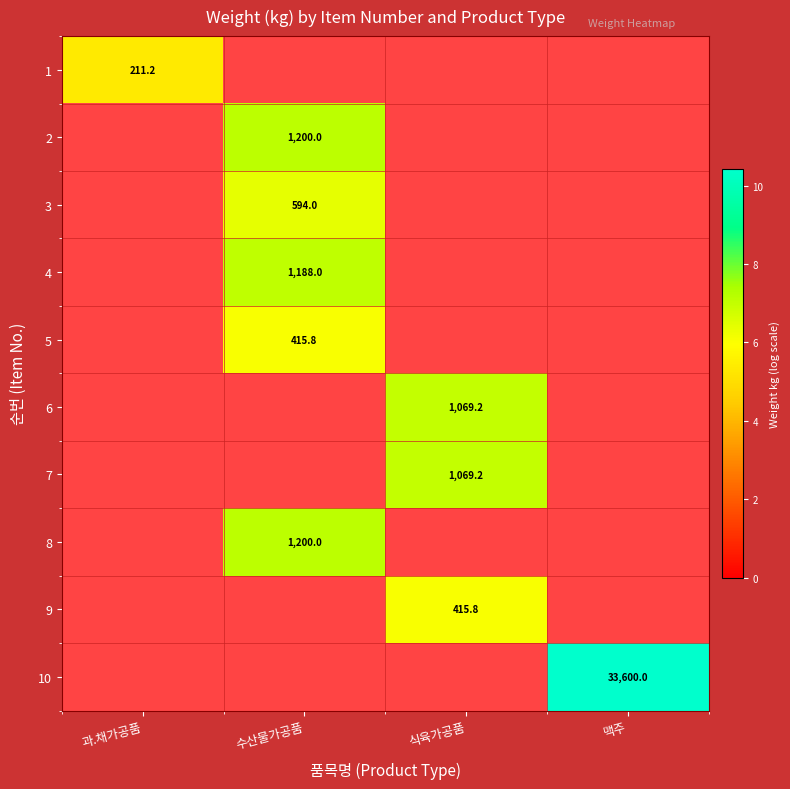

True or false: 6 has a value of 9.3 at 식육가공품.

False